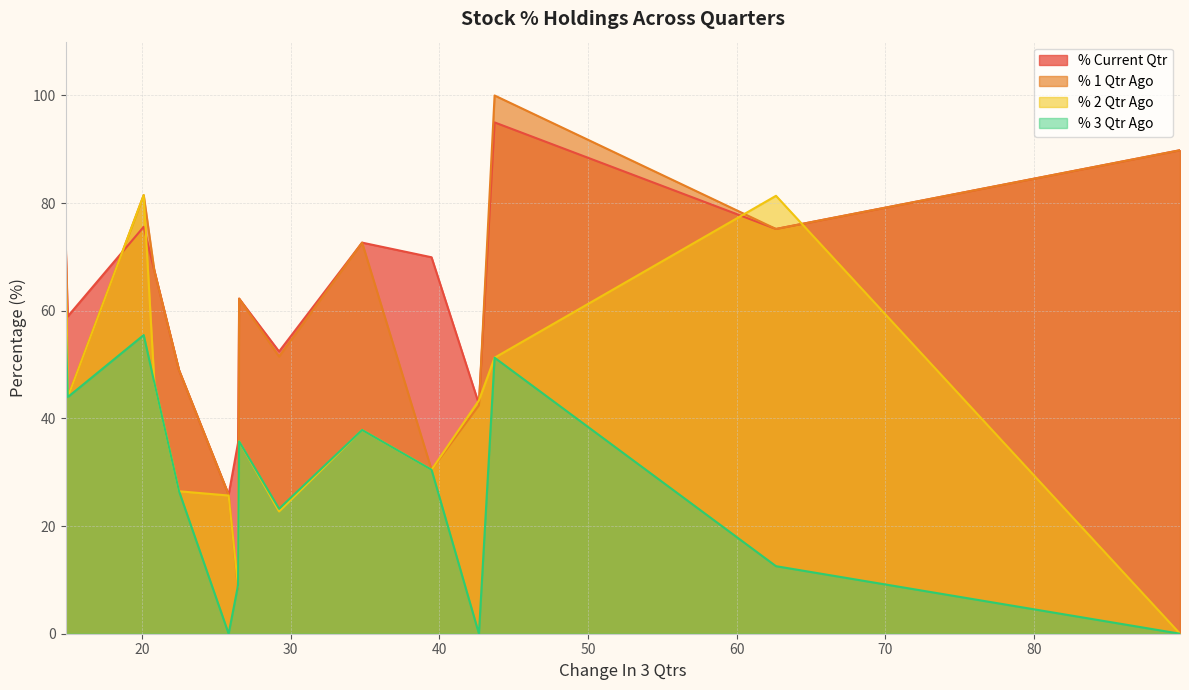

How many values in the % 1 Qtr Ago series exceed 62?

8